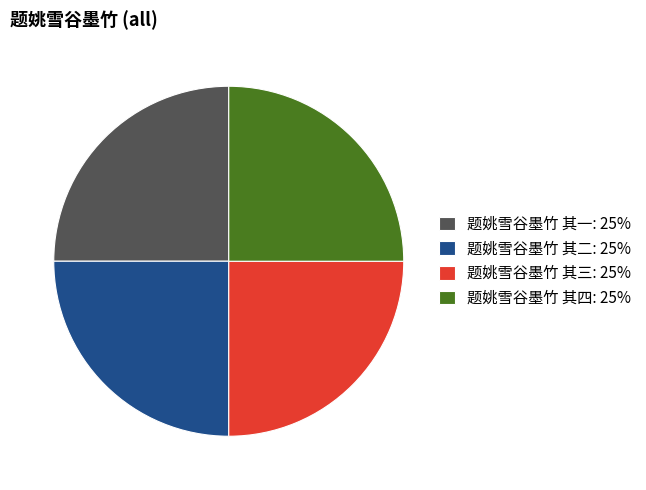

Approximately how many times larger is the value at 题姚雪谷墨竹 其一 compared to 题姚雪谷墨竹 其三?

1.0